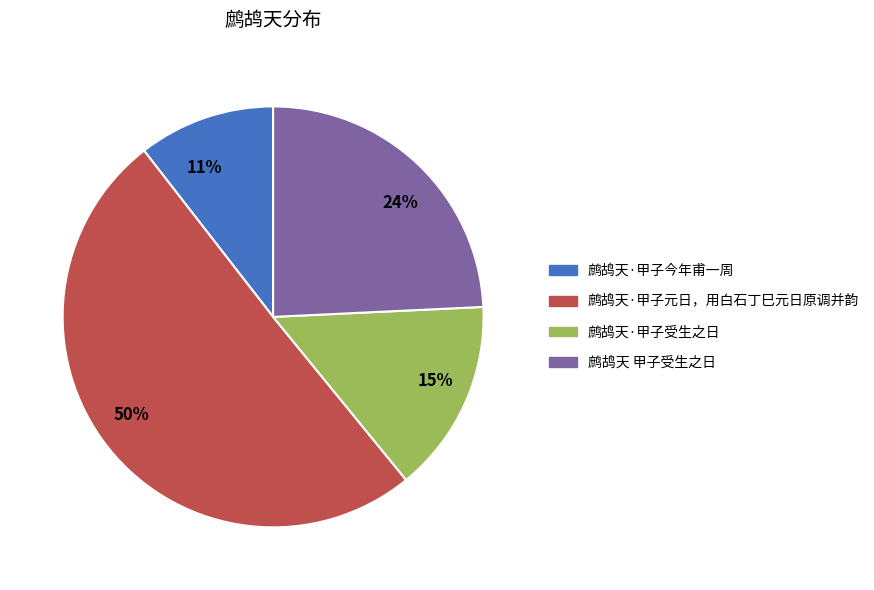

To the nearest percent, what is the average slice percentage?

25%